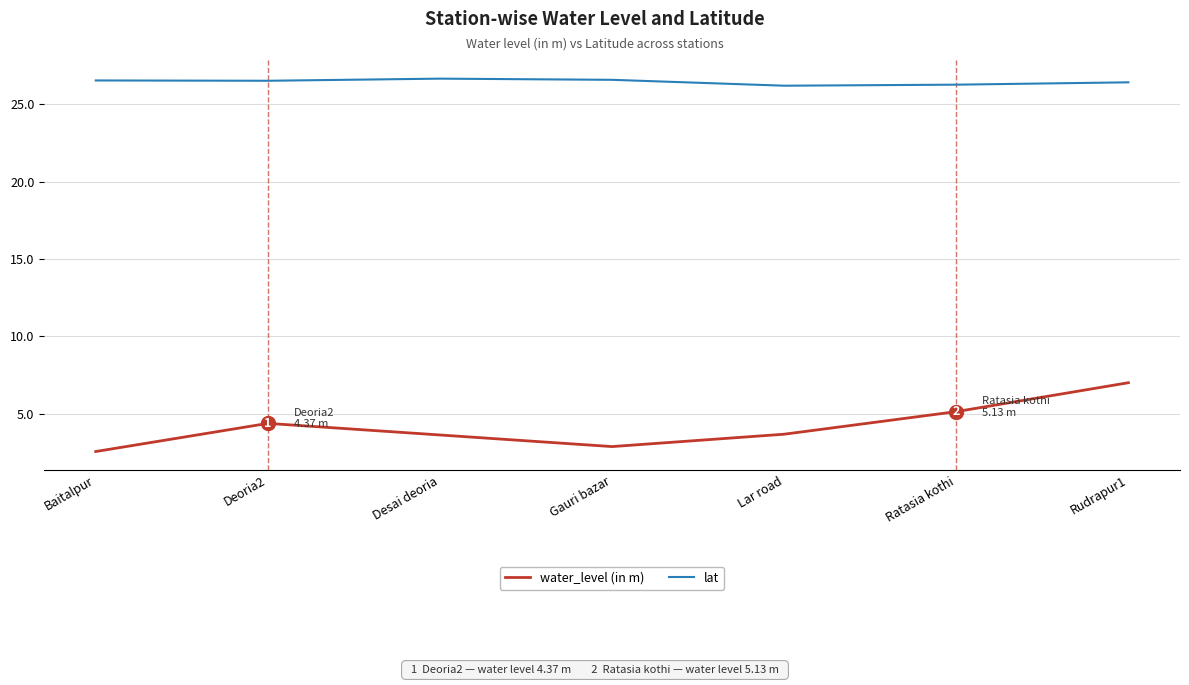

Rank the series by their maximum value, from lowest to highest.

water_level (in m), lat